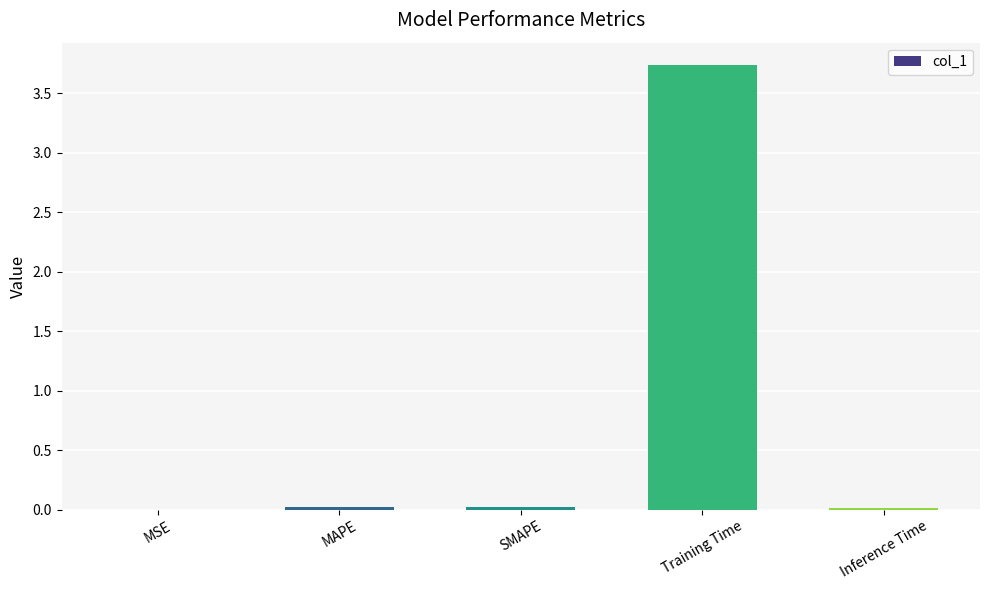

The chart shows a value of 0.0 at Inference Time. True or false?

True